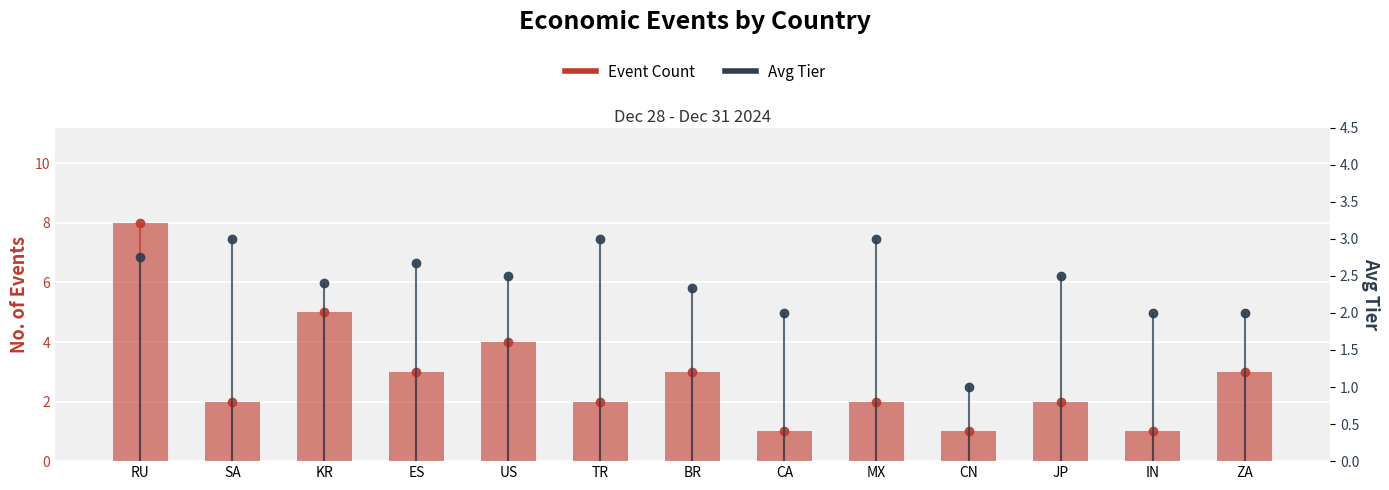

What is the difference between the maximum and minimum values?

7